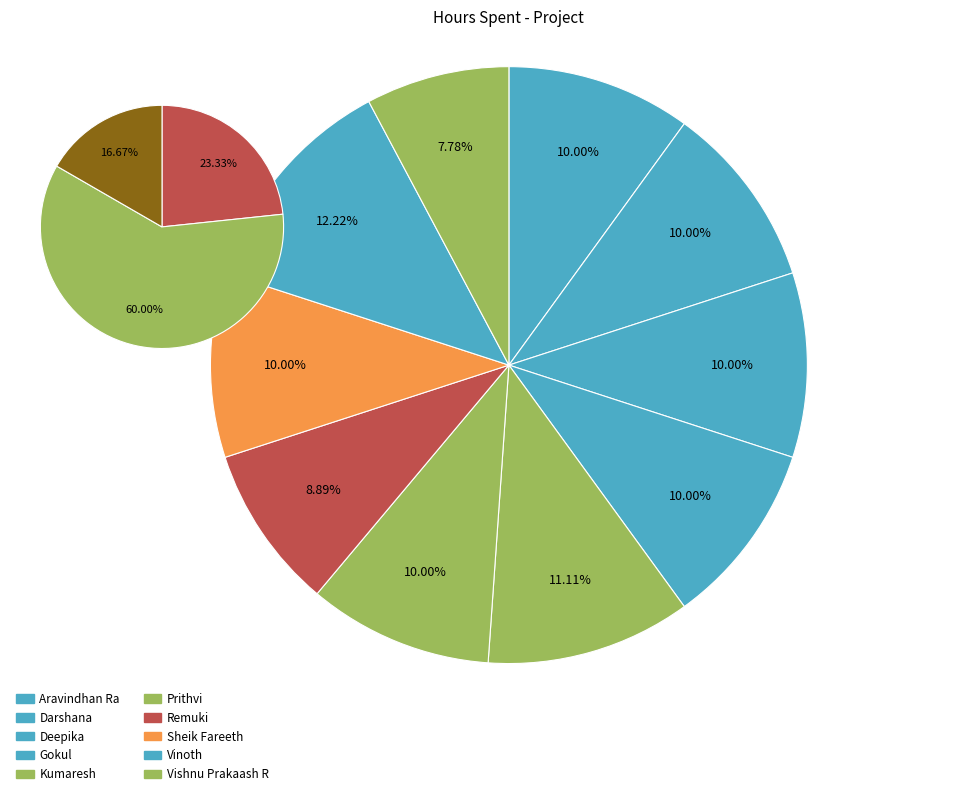

Is there any slice that represents more than half of the pie?

No